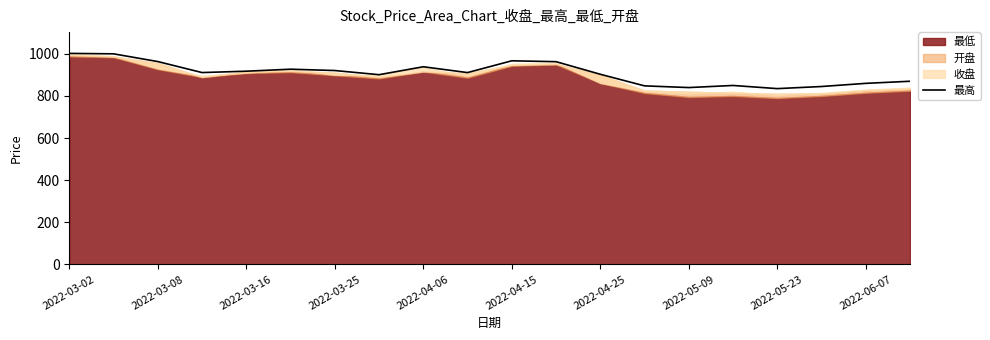

Reading right to left, what are all the values shown in this chart?

870.0	860.0	845.0	835.0	850.0	840.0	848.1	903.2	963.0	967.1	911.2	938.9	901.1	921.0	927.3	917.8	911.3	963.5	1000.3	1002.4